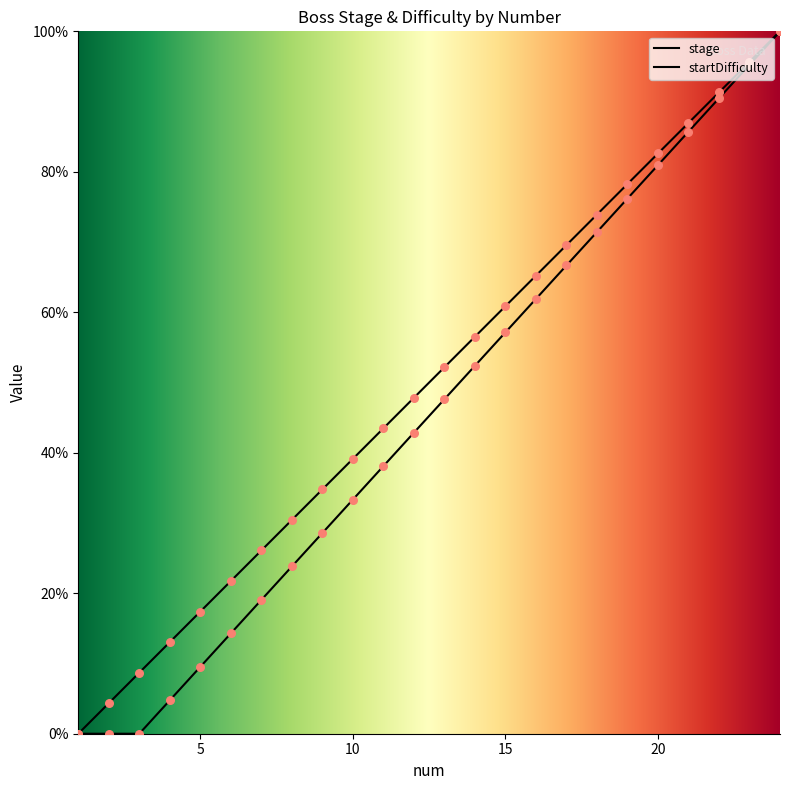

What is the total value across all series at 5?

26.9